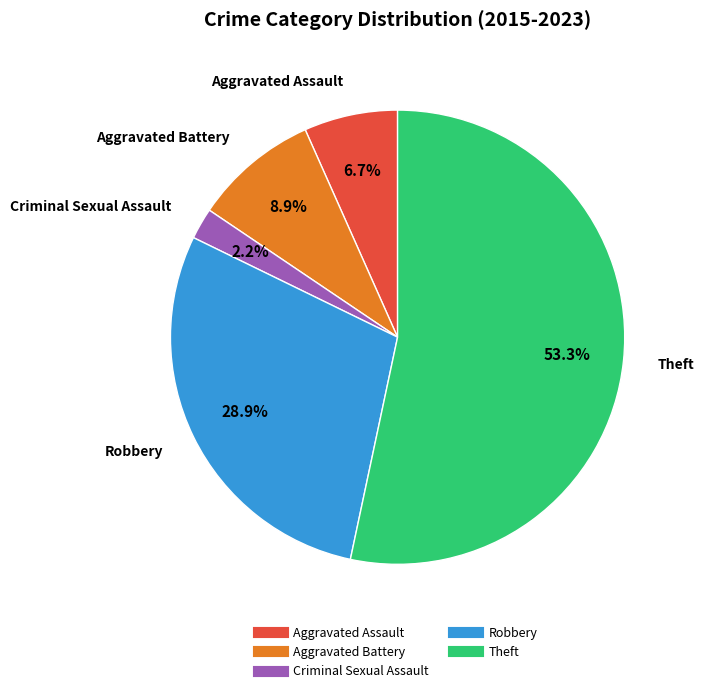

How many segments does this pie chart have?

5